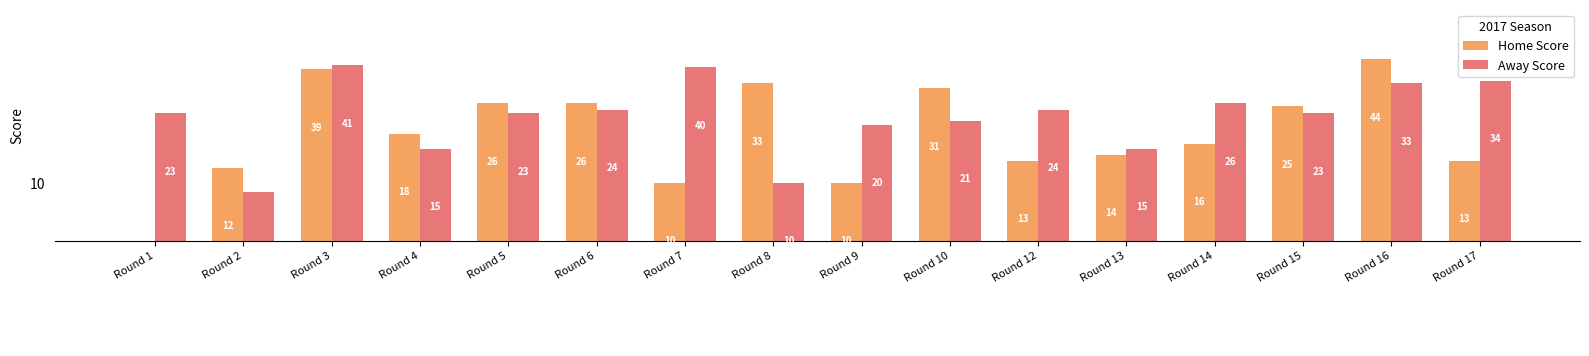

What is the value of the Away Score bar at the 2nd from the left?

9